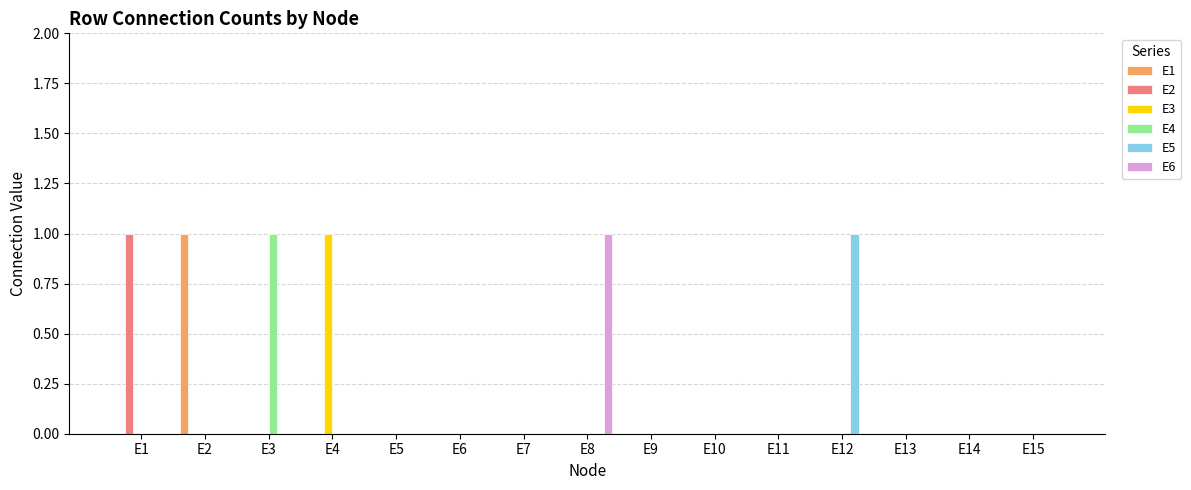

Does the chart contain stacked bars?

No